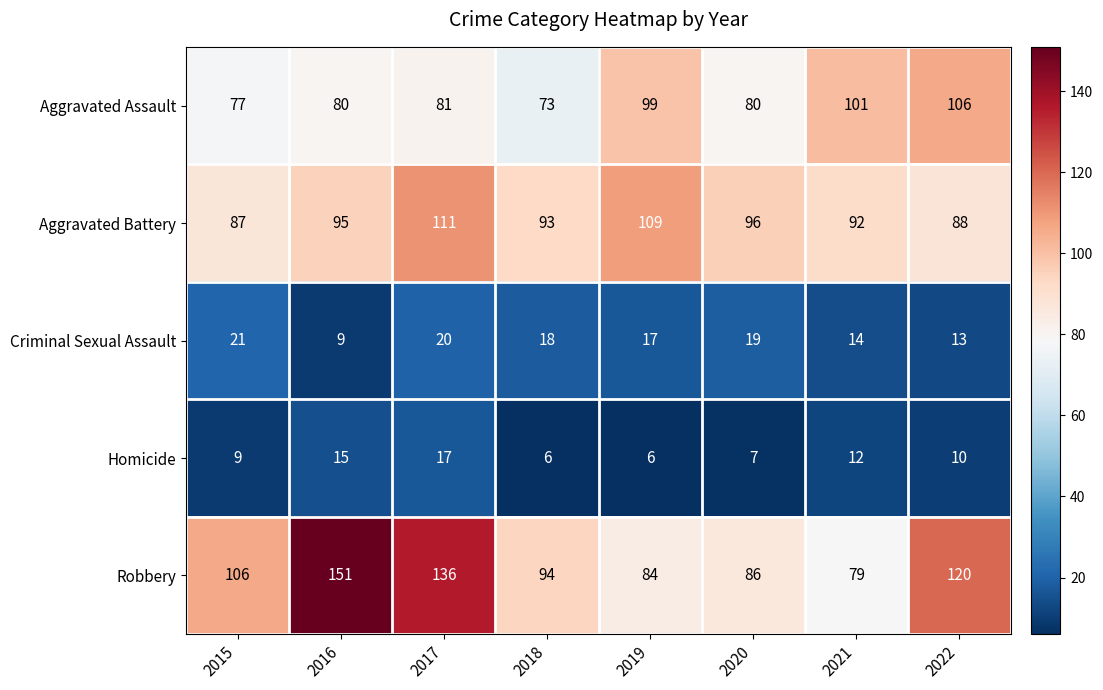

Which series has the largest range (max minus min)?

Robbery